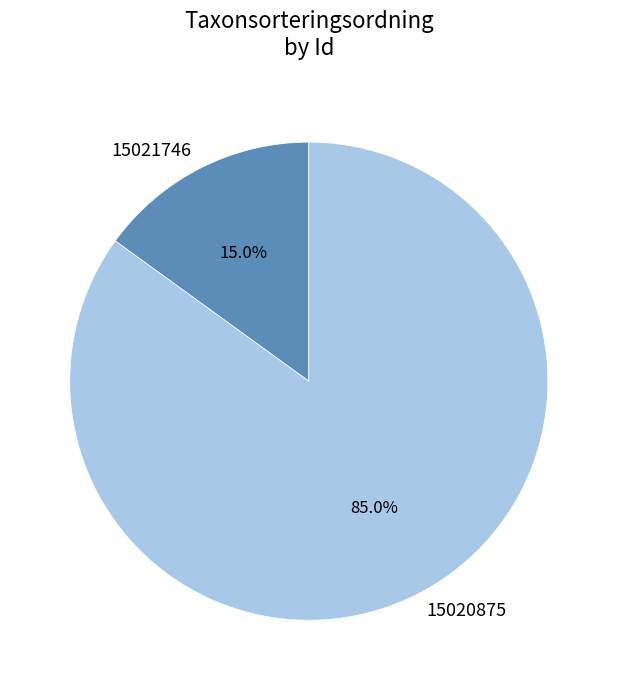

True or false: 15020875 accounts for 95% of the total.

False